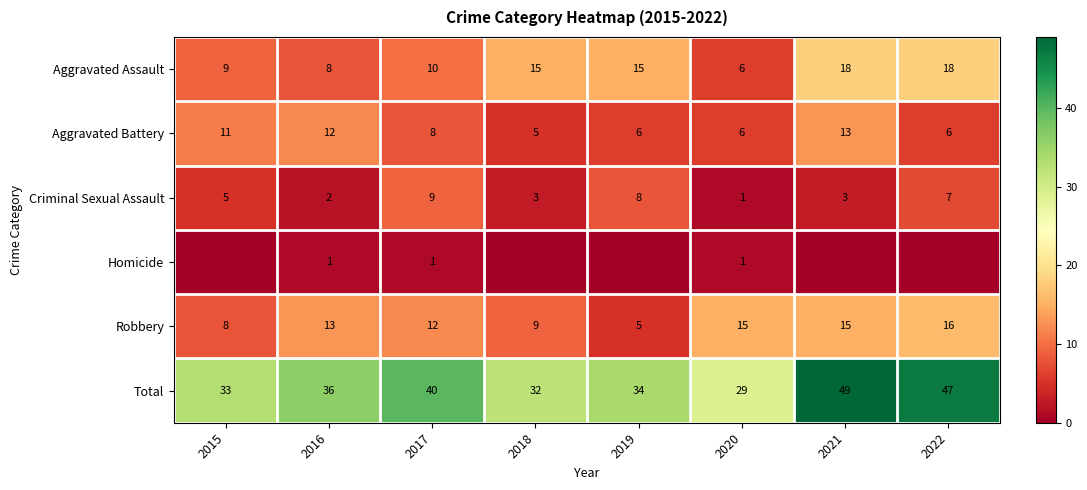

What is the average value of the Aggravated Battery series?

8